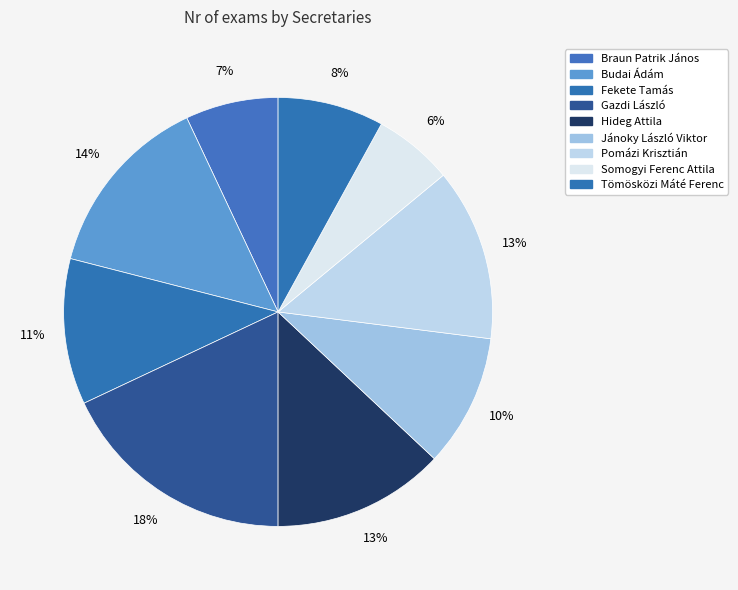

How many segments does this pie chart have?

9